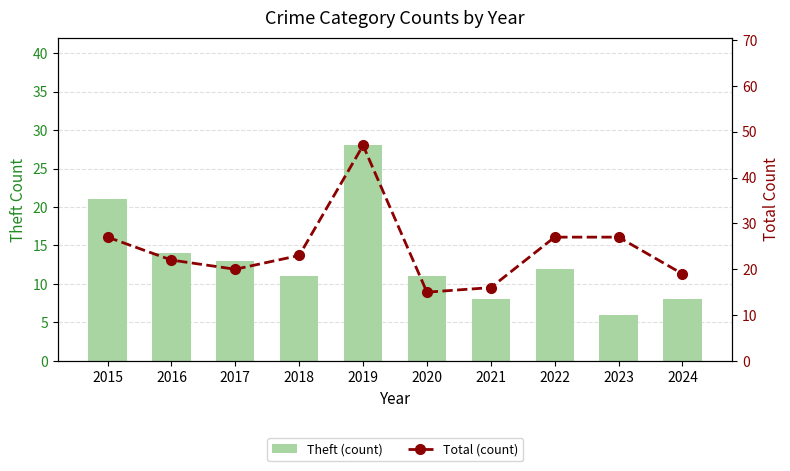

The value of Total (count) at 2021 is 6. True or false?

False